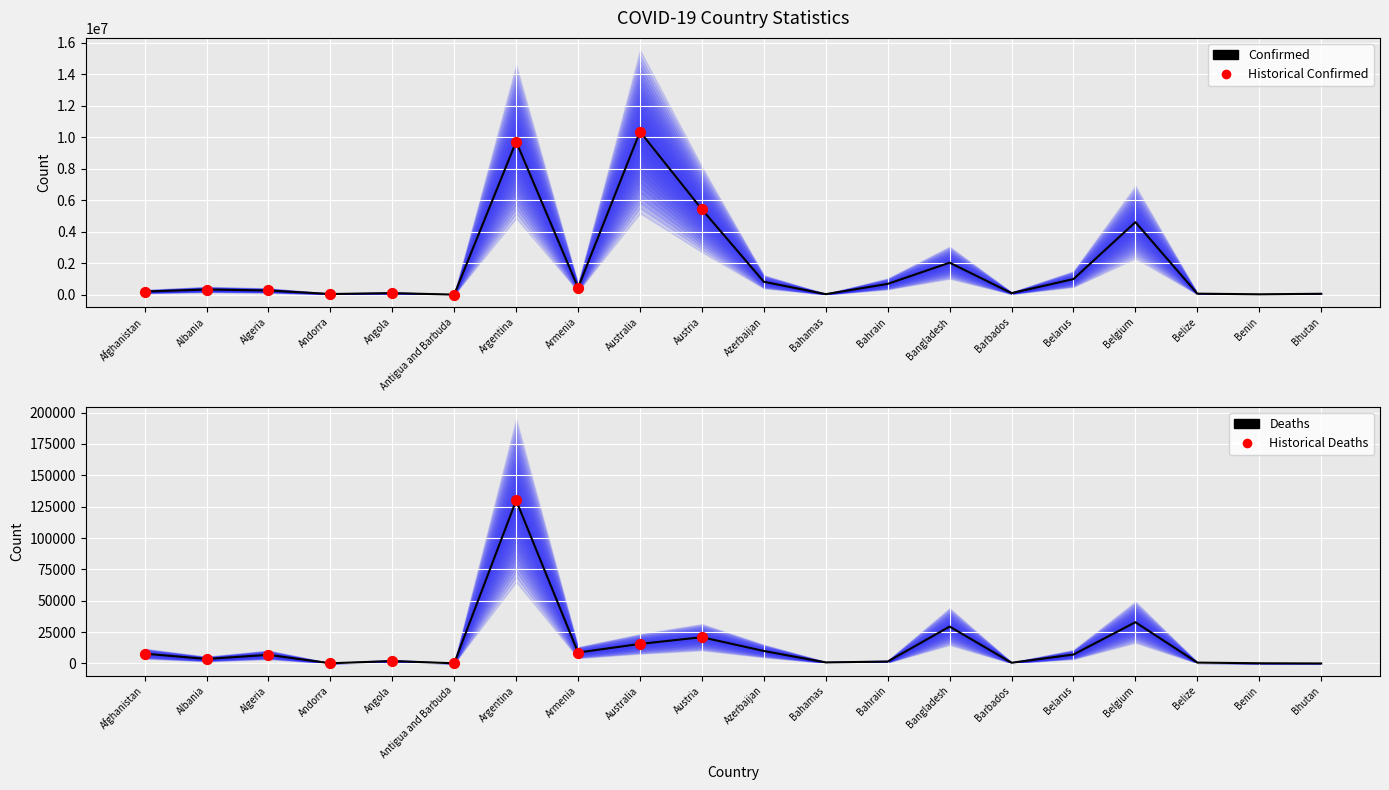

Which series has the largest total across all categories?

Confirmed